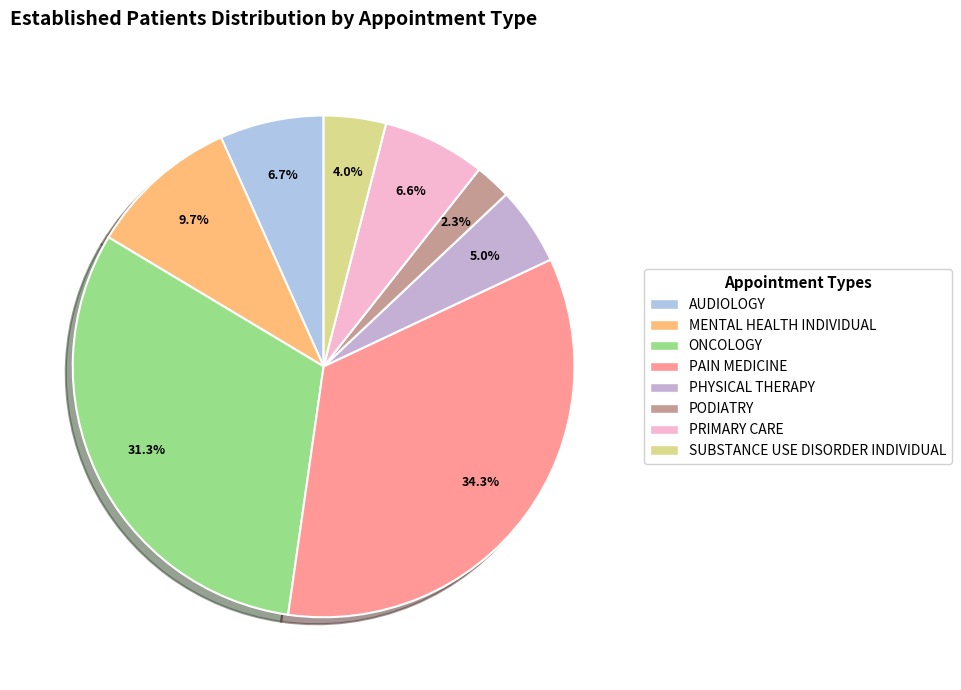

To the nearest percent, what percentage of the pie is AUDIOLOGY?

7%